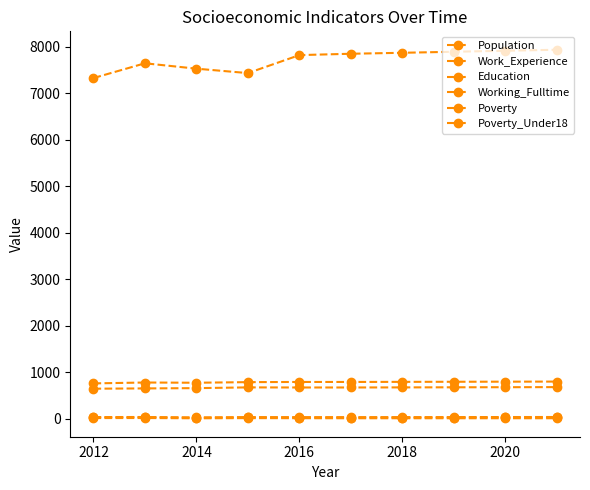

How many data points in Working_Fulltime are less than 34?

3